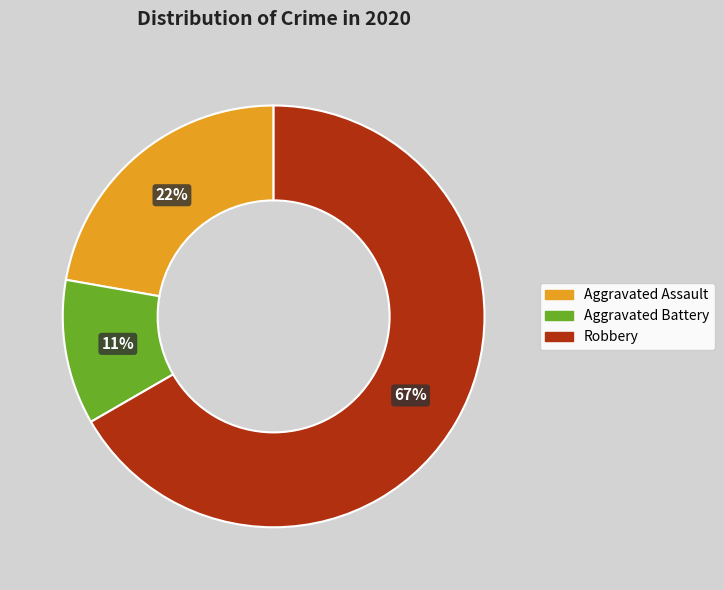

To the nearest percent, what percentage of the pie is Aggravated Battery?

11%